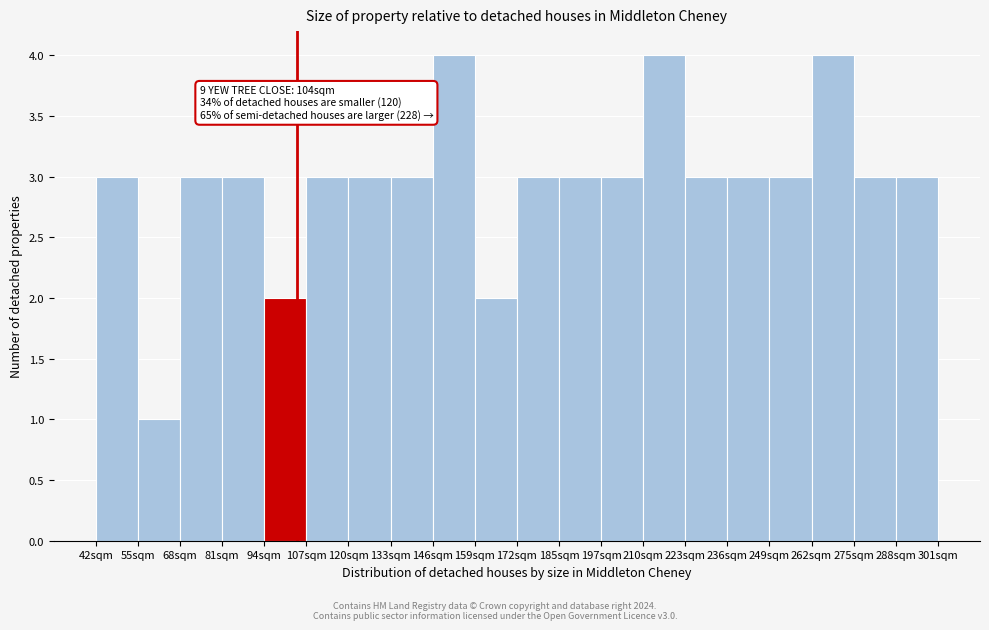

Reading left to right, list all the values displayed in this chart.

42sqm=3	55sqm=1	68sqm=3	81sqm=3	94sqm=2	107sqm=3	120sqm=3	133sqm=3	146sqm=4	159sqm=2	172sqm=3	185sqm=3	197sqm=3	210sqm=4	223sqm=3	236sqm=3	249sqm=3	262sqm=4	275sqm=3	288sqm=3